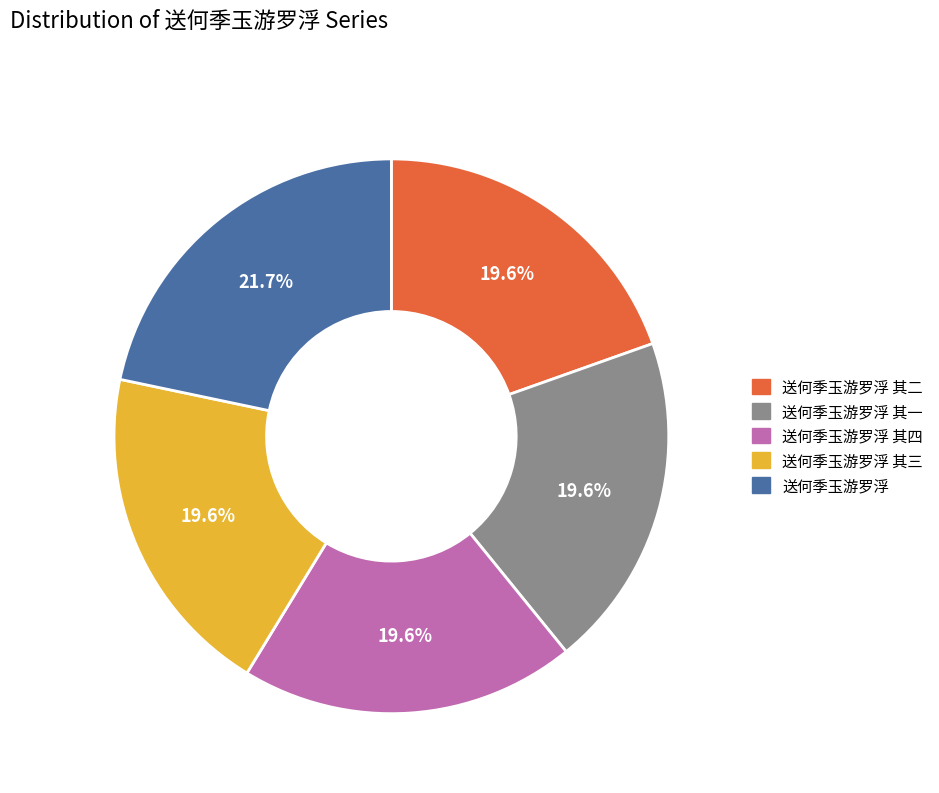

How many segments does this pie chart have?

5